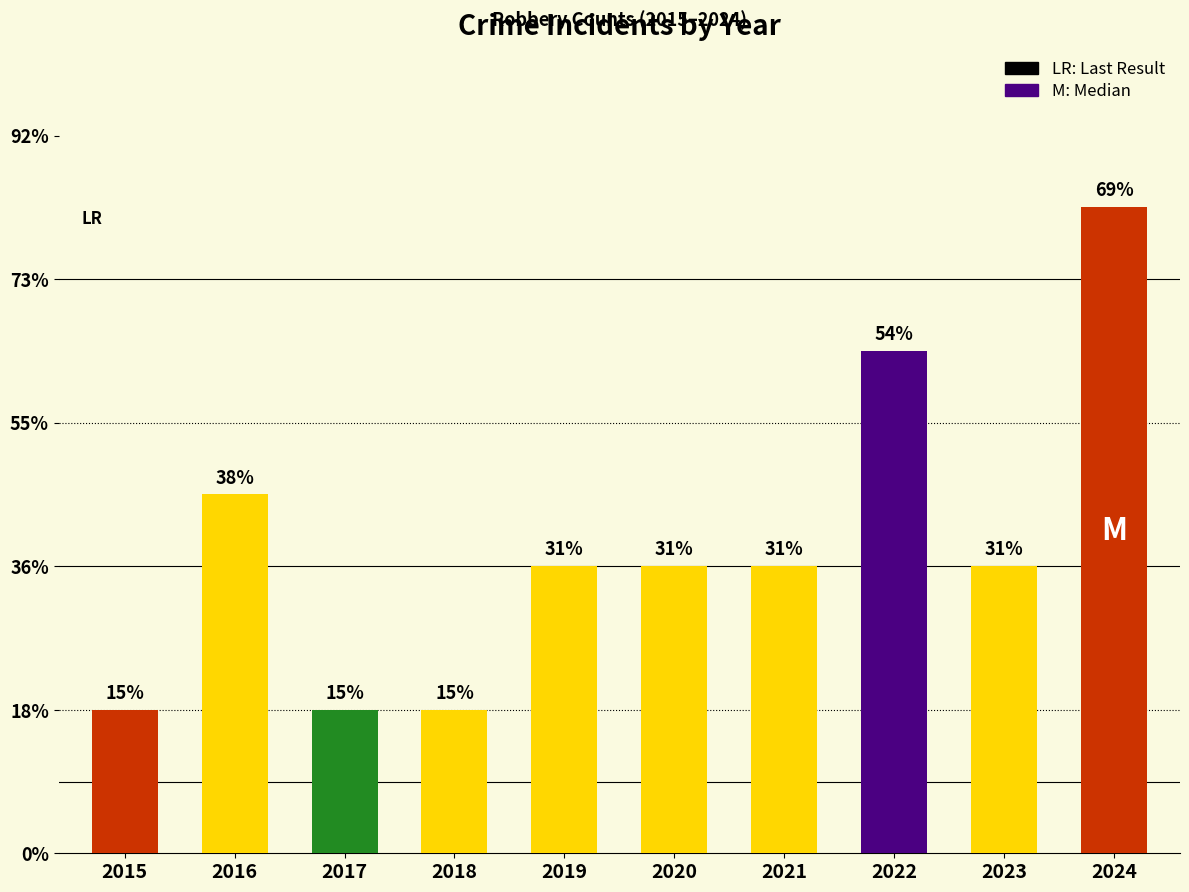

Which label corresponds to the smallest value in the chart?

2015